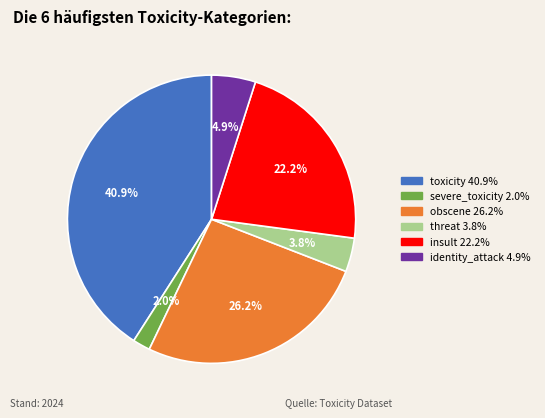

Is there any slice that represents more than half of the pie?

No